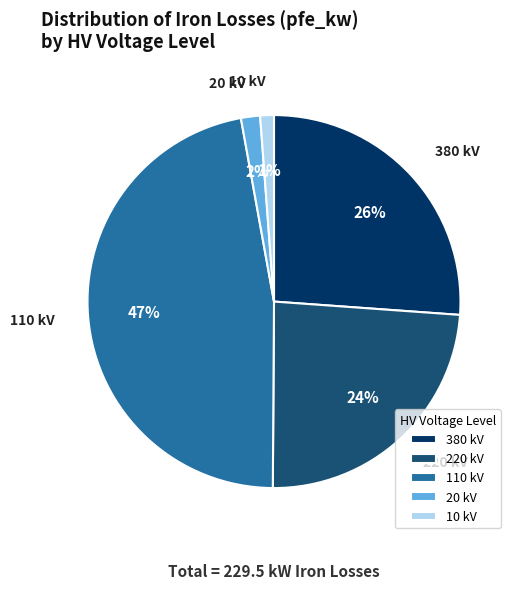

Which slice is the largest?

110 kV